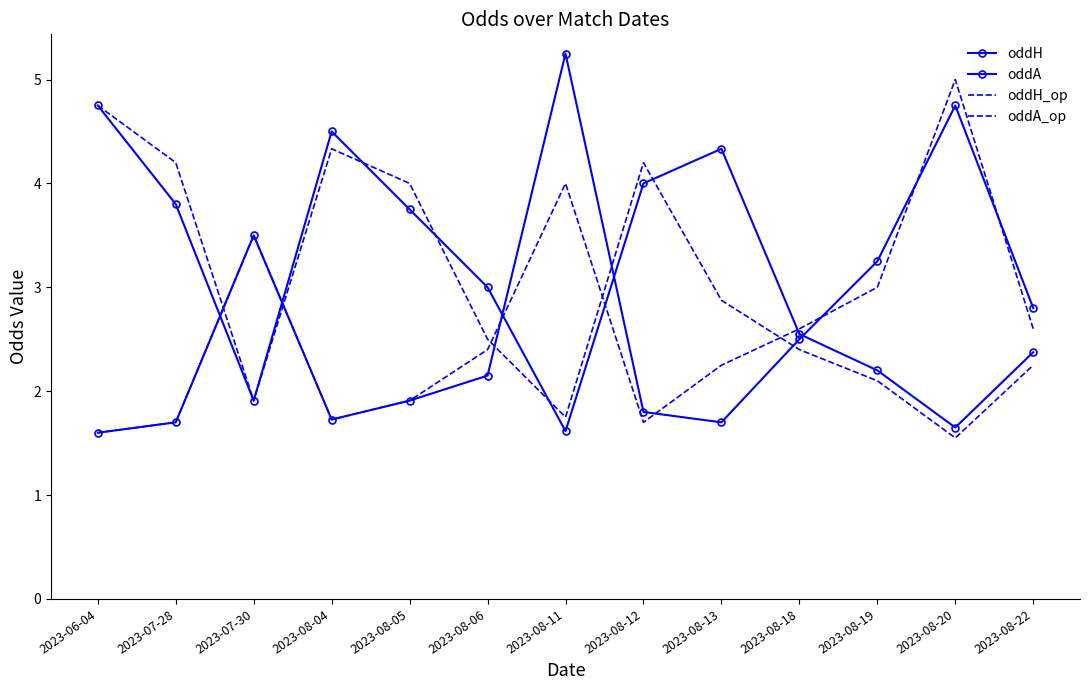

What are all the series names shown in the legend?

oddH, oddA, oddH_op, oddA_op